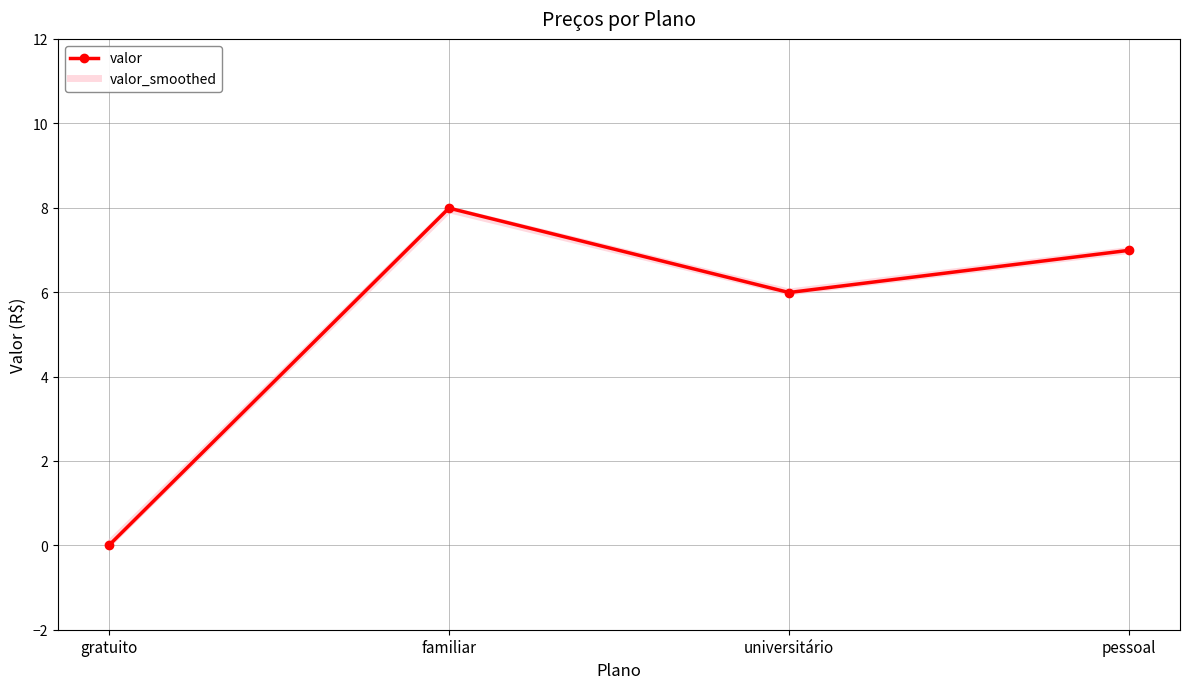

Is it true that valor_smoothed equals 12.0 at pessoal?

False